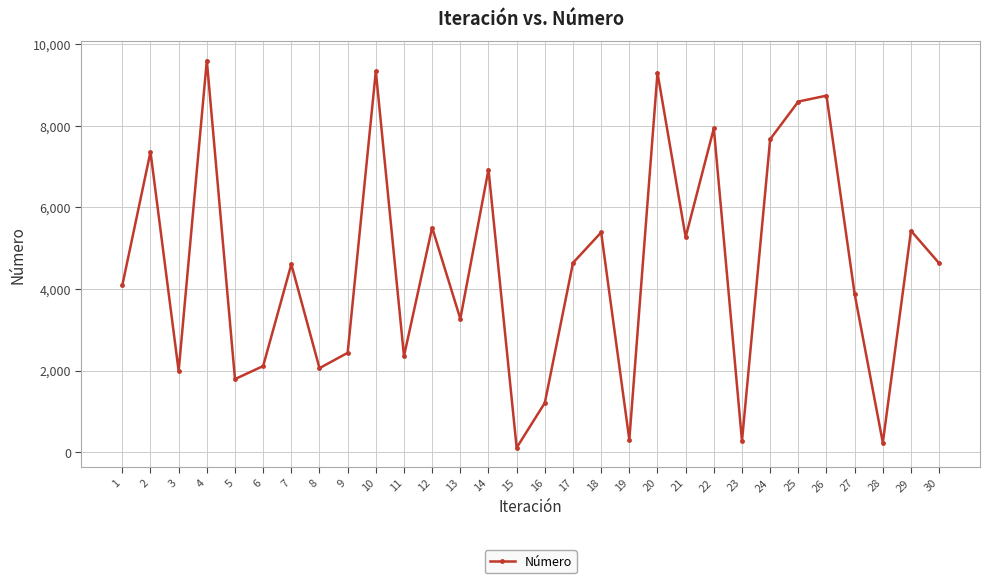

Count the number of categories in the chart.

30